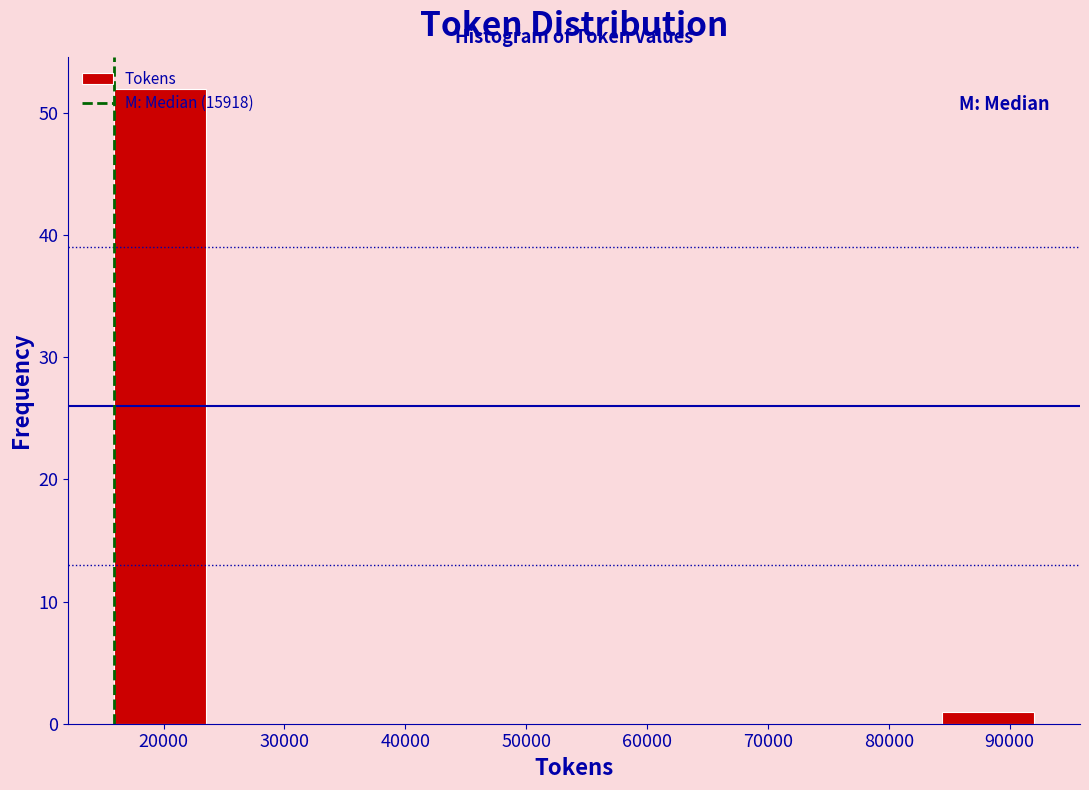

Reading left to right, transcribe this chart: for each bar, give the range it covers on the x-axis and its height. Neither the bar edges nor the heights are printed on the chart, so give them approximately, as read against the axes.

16000 to 24000: 52
24000 to 31000: 0
31000 to 39000: 0
39000 to 46000: 0
46000 to 54000: 0
54000 to 62000: 0
62000 to 69000: 0
69000 to 77000: 0
77000 to 84000: 0
84000 to 92000: 1